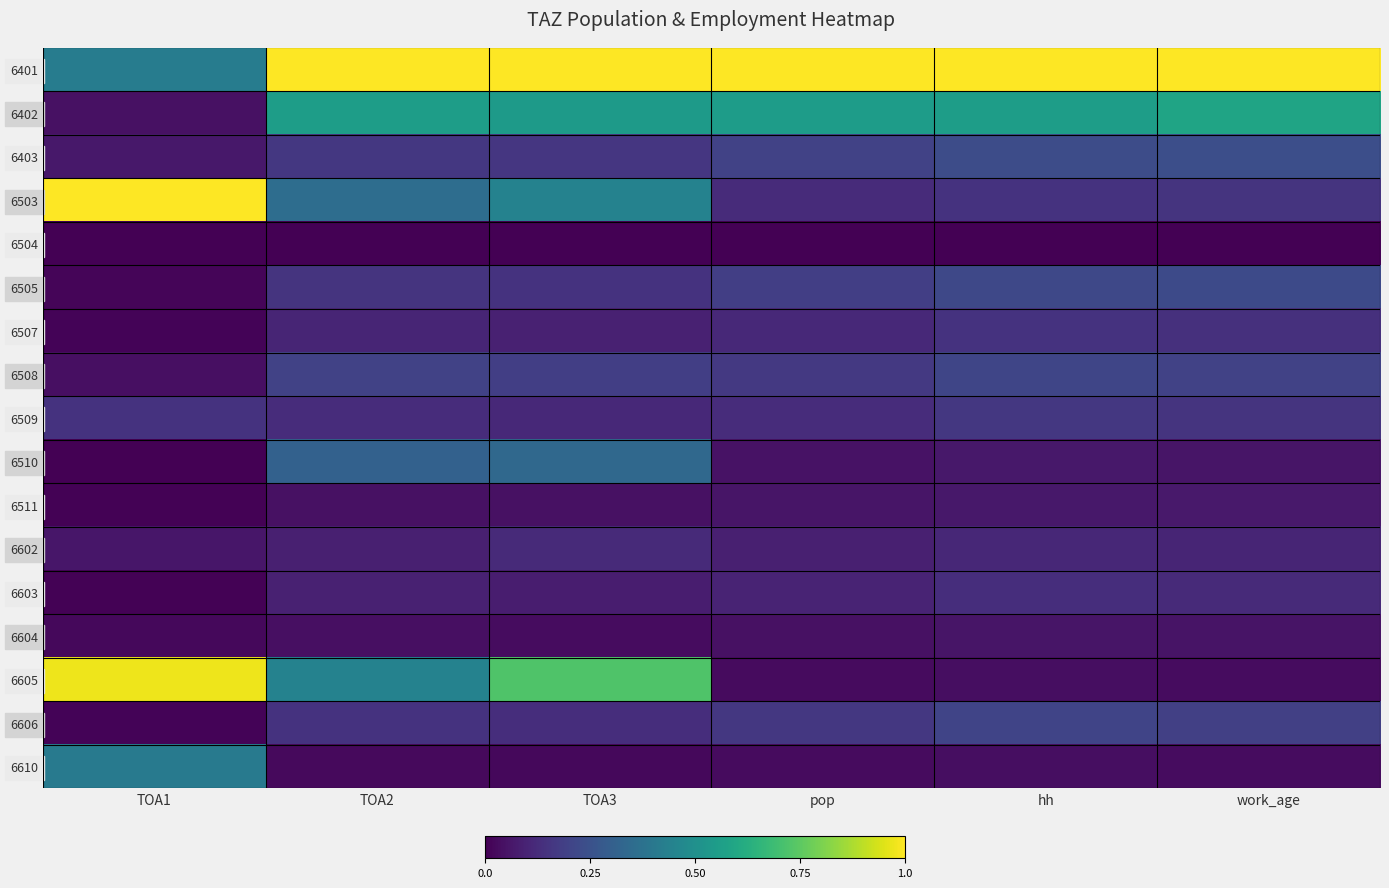

List the series in order of their peak value, highest first.

6401, 6503, 6605, 6402, 6610, 6510, 6403, 6505, 6508, 6606, 6509, 6507, 6603, 6602, 6511, 6604, 6504